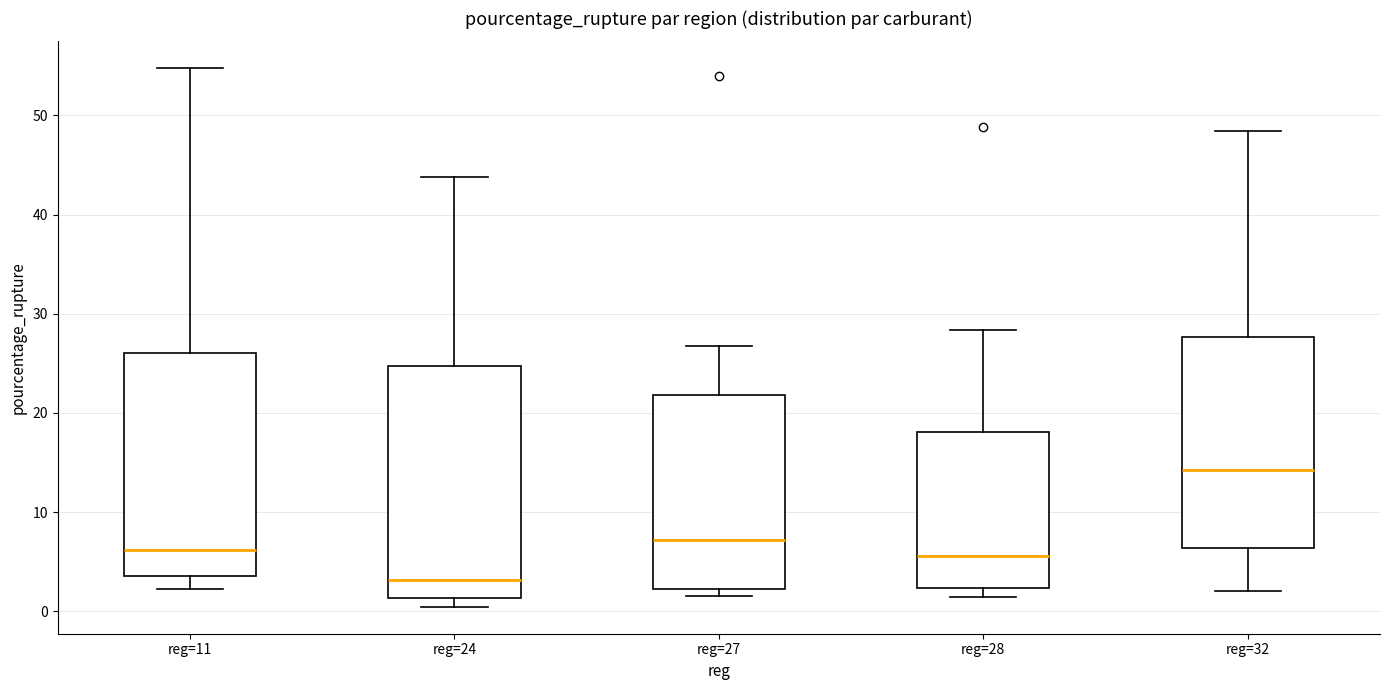

Reading left to right, read every box against the y-axis: the position of its median line, the range the box covers, and the ends of its whiskers. The values are not printed on the chart, so give them approximately, as read against the axis.

reg=11: median 6, box 4 to 26, whiskers 2 to 55
reg=24: median 3, box 1 to 25, whiskers 0 to 44
reg=27: median 7, box 2 to 22, whiskers 2 (just below the box's lower edge) to 27
reg=28: median 6, box 2 to 18, whiskers 1 to 28
reg=32: median 14, box 6 to 28, whiskers 2 to 48